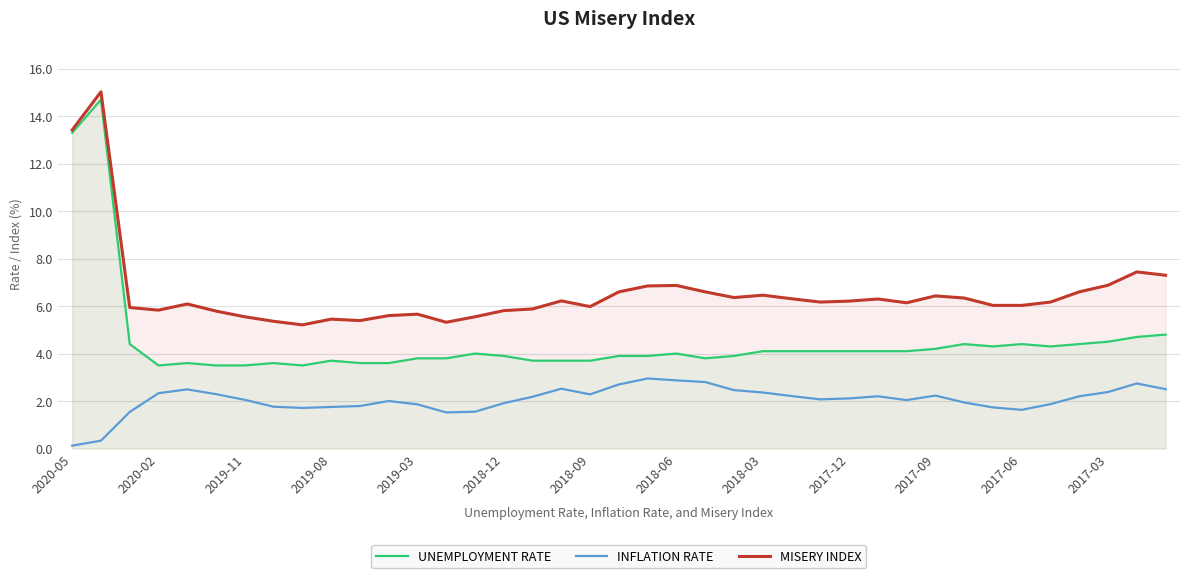

True or false: MISERY INDEX and INFLATION RATE cross at least once.

False